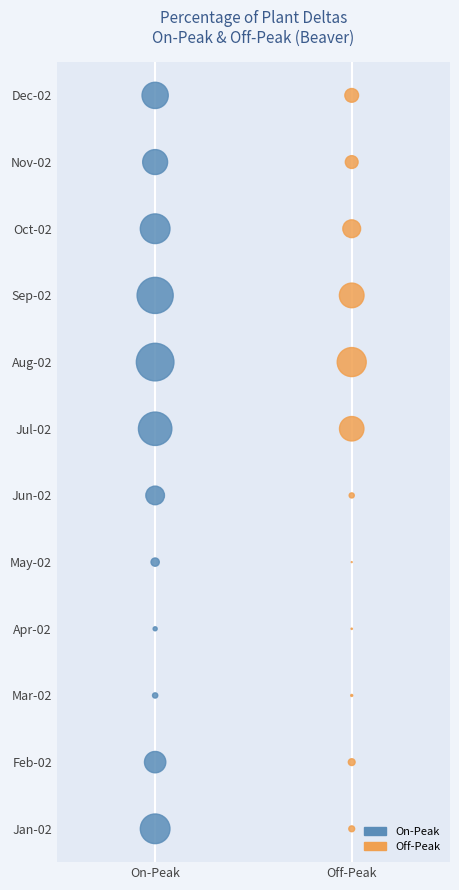

What are all the series names shown in the legend?

On-Peak, Off-Peak